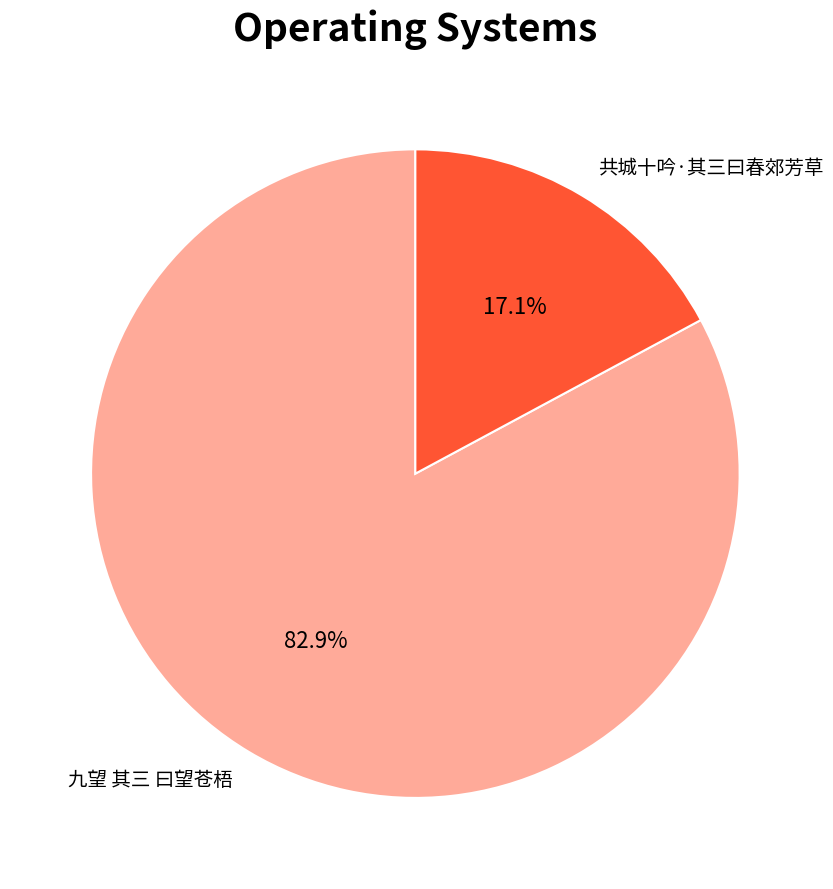

To the nearest percent, what is the average slice percentage?

50%